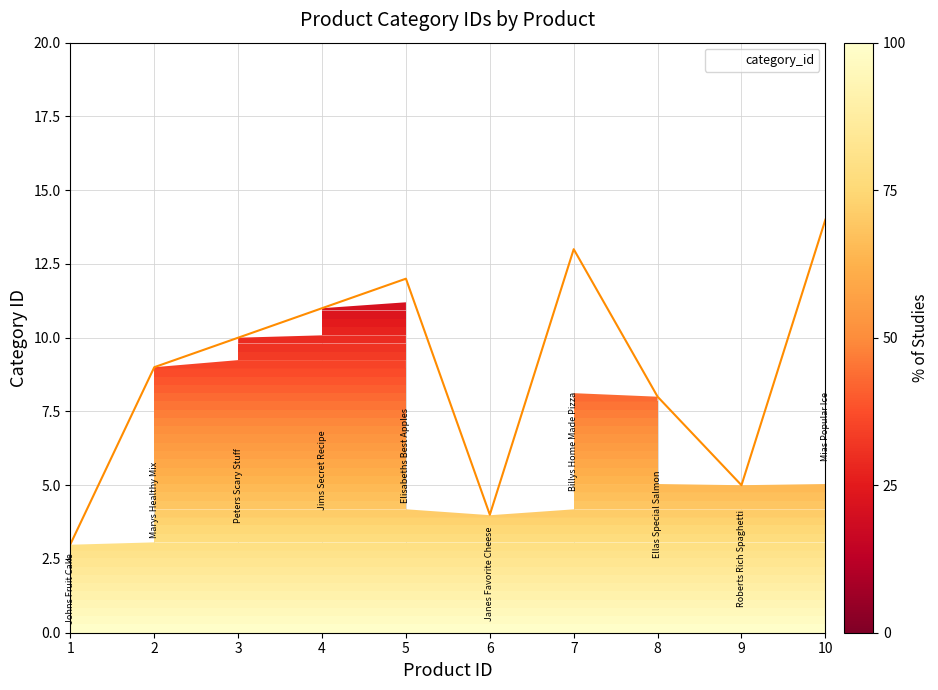

What is the greatest value displayed?

14